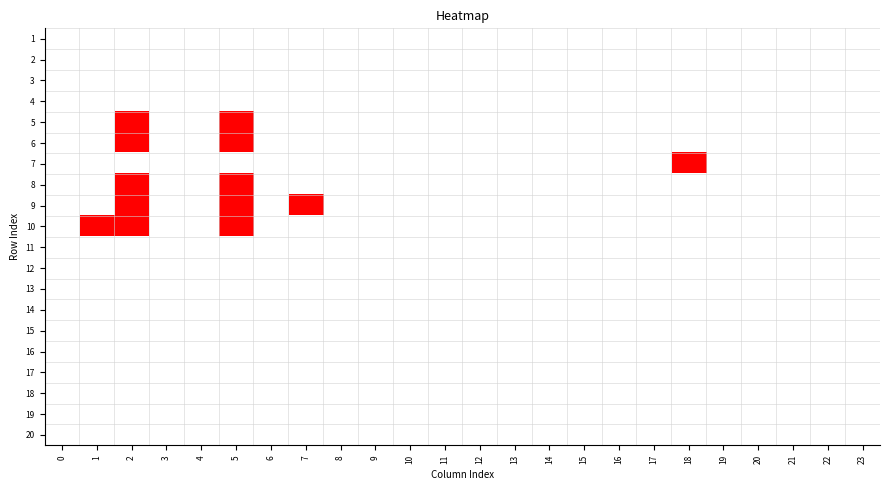

Reading left to right, list all the values displayed in this chart.

1: 0=0	1=0	2=0	3=0	4=0	5=0	6=0	7=0	8=0	9=0	10=0	11=0	12=0	13=0	14=0	15=0	16=0	17=0	18=0	19=0	20=0	21=0	22=0	23=0
2: 0=0	1=0	2=0	3=0	4=0	5=0	6=0	7=0	8=0	9=0	10=0	11=0	12=0	13=0	14=0	15=0	16=0	17=0	18=0	19=0	20=0	21=0	22=0	23=0
3: 0=0	1=0	2=0	3=0	4=0	5=0	6=0	7=0	8=0	9=0	10=0	11=0	12=0	13=0	14=0	15=0	16=0	17=0	18=0	19=0	20=0	21=0	22=0	23=0
4: 0=0	1=0	2=0	3=0	4=0	5=0	6=0	7=0	8=0	9=0	10=0	11=0	12=0	13=0	14=0	15=0	16=0	17=0	18=0	19=0	20=0	21=0	22=0	23=0
5: 0=0	1=0	2=1	3=0	4=0	5=1	6=0	7=0	8=0	9=0	10=0	11=0	12=0	13=0	14=0	15=0	16=0	17=0	18=0	19=0	20=0	21=0	22=0	23=0
6: 0=0	1=0	2=1	3=0	4=0	5=1	6=0	7=0	8=0	9=0	10=0	11=0	12=0	13=0	14=0	15=0	16=0	17=0	18=0	19=0	20=0	21=0	22=0	23=0
7: 0=0	1=0	2=0	3=0	4=0	5=0	6=0	7=0	8=0	9=0	10=0	11=0	12=0	13=0	14=0	15=0	16=0	17=0	18=1	19=0	20=0	21=0	22=0	23=0
8: 0=0	1=0	2=1	3=0	4=0	5=1	6=0	7=0	8=0	9=0	10=0	11=0	12=0	13=0	14=0	15=0	16=0	17=0	18=0	19=0	20=0	21=0	22=0	23=0
9: 0=0	1=0	2=1	3=0	4=0	5=1	6=0	7=1	8=0	9=0	10=0	11=0	12=0	13=0	14=0	15=0	16=0	17=0	18=0	19=0	20=0	21=0	22=0	23=0
10: 0=0	1=1	2=1	3=0	4=0	5=1	6=0	7=0	8=0	9=0	10=0	11=0	12=0	13=0	14=0	15=0	16=0	17=0	18=0	19=0	20=0	21=0	22=0	23=0
11: 0=0	1=0	2=0	3=0	4=0	5=0	6=0	7=0	8=0	9=0	10=0	11=0	12=0	13=0	14=0	15=0	16=0	17=0	18=0	19=0	20=0	21=0	22=0	23=0
12: 0=0	1=0	2=0	3=0	4=0	5=0	6=0	7=0	8=0	9=0	10=0	11=0	12=0	13=0	14=0	15=0	16=0	17=0	18=0	19=0	20=0	21=0	22=0	23=0
13: 0=0	1=0	2=0	3=0	4=0	5=0	6=0	7=0	8=0	9=0	10=0	11=0	12=0	13=0	14=0	15=0	16=0	17=0	18=0	19=0	20=0	21=0	22=0	23=0
14: 0=0	1=0	2=0	3=0	4=0	5=0	6=0	7=0	8=0	9=0	10=0	11=0	12=0	13=0	14=0	15=0	16=0	17=0	18=0	19=0	20=0	21=0	22=0	23=0
15: 0=0	1=0	2=0	3=0	4=0	5=0	6=0	7=0	8=0	9=0	10=0	11=0	12=0	13=0	14=0	15=0	16=0	17=0	18=0	19=0	20=0	21=0	22=0	23=0
16: 0=0	1=0	2=0	3=0	4=0	5=0	6=0	7=0	8=0	9=0	10=0	11=0	12=0	13=0	14=0	15=0	16=0	17=0	18=0	19=0	20=0	21=0	22=0	23=0
17: 0=0	1=0	2=0	3=0	4=0	5=0	6=0	7=0	8=0	9=0	10=0	11=0	12=0	13=0	14=0	15=0	16=0	17=0	18=0	19=0	20=0	21=0	22=0	23=0
18: 0=0	1=0	2=0	3=0	4=0	5=0	6=0	7=0	8=0	9=0	10=0	11=0	12=0	13=0	14=0	15=0	16=0	17=0	18=0	19=0	20=0	21=0	22=0	23=0
19: 0=0	1=0	2=0	3=0	4=0	5=0	6=0	7=0	8=0	9=0	10=0	11=0	12=0	13=0	14=0	15=0	16=0	17=0	18=0	19=0	20=0	21=0	22=0	23=0
20: 0=0	1=0	2=0	3=0	4=0	5=0	6=0	7=0	8=0	9=0	10=0	11=0	12=0	13=0	14=0	15=0	16=0	17=0	18=0	19=0	20=0	21=0	22=0	23=0